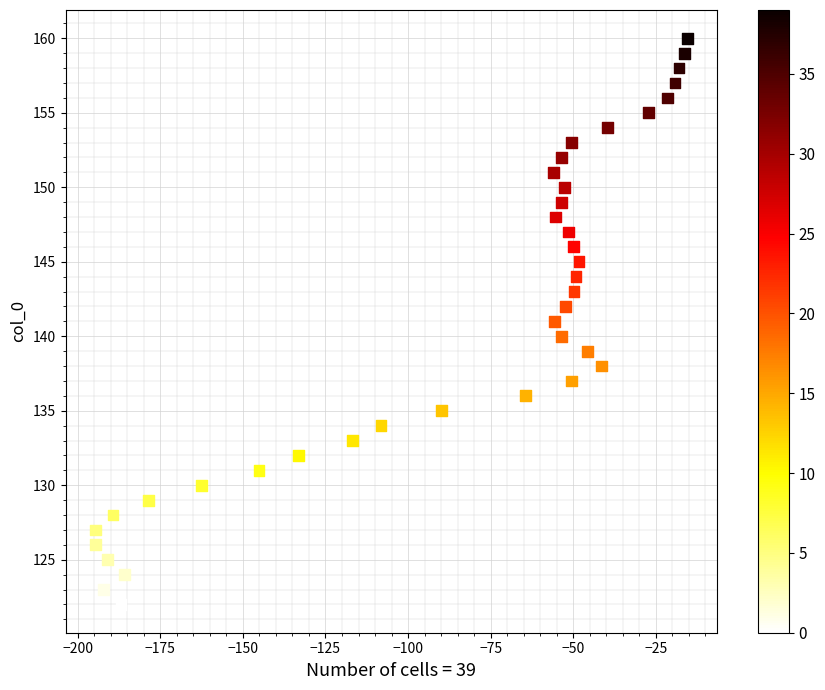

What is the range of Y values (max minus min)?

38